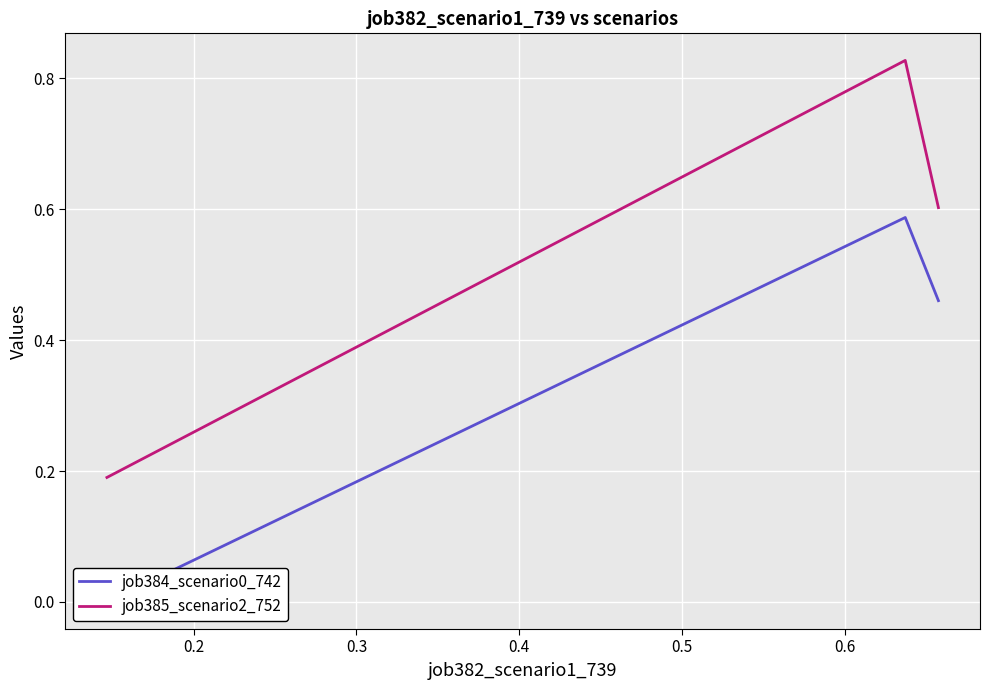

Count the number of data series in this chart.

2